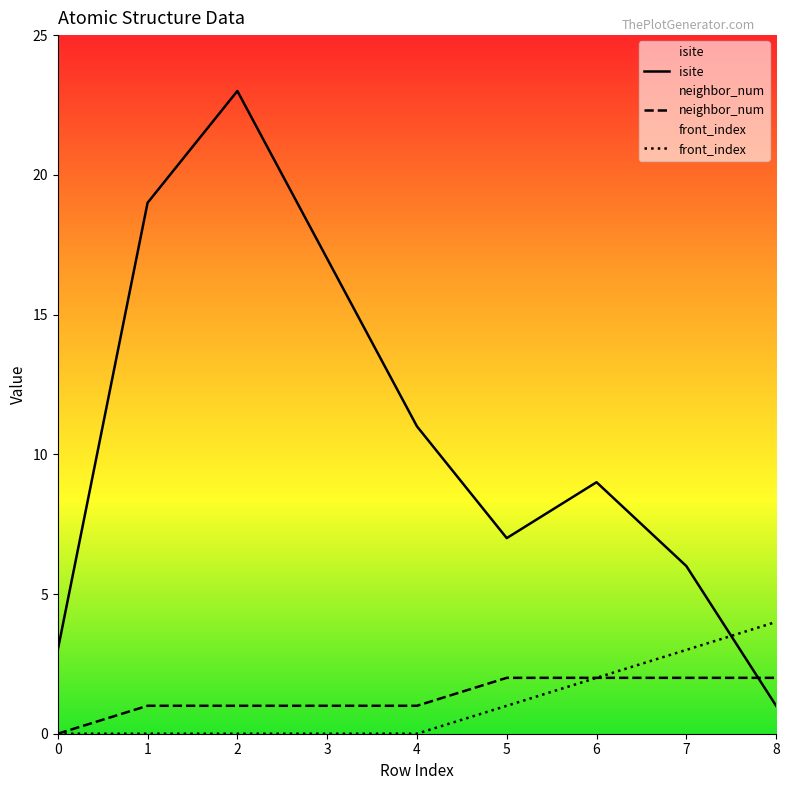

What is the value of the front_index point at the 7th from the left?

2